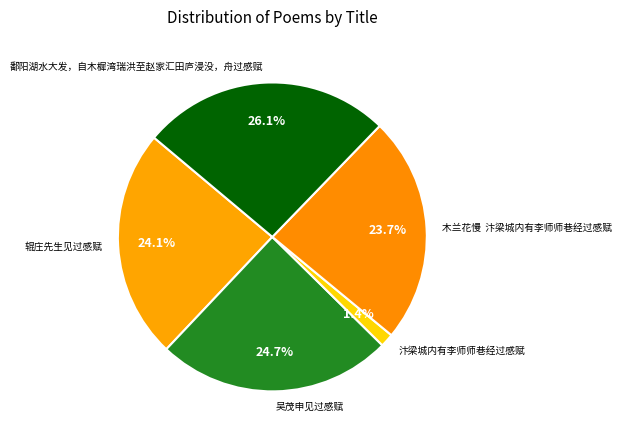

To the nearest percent, what is the difference between the largest and smallest slice percentages?

25%